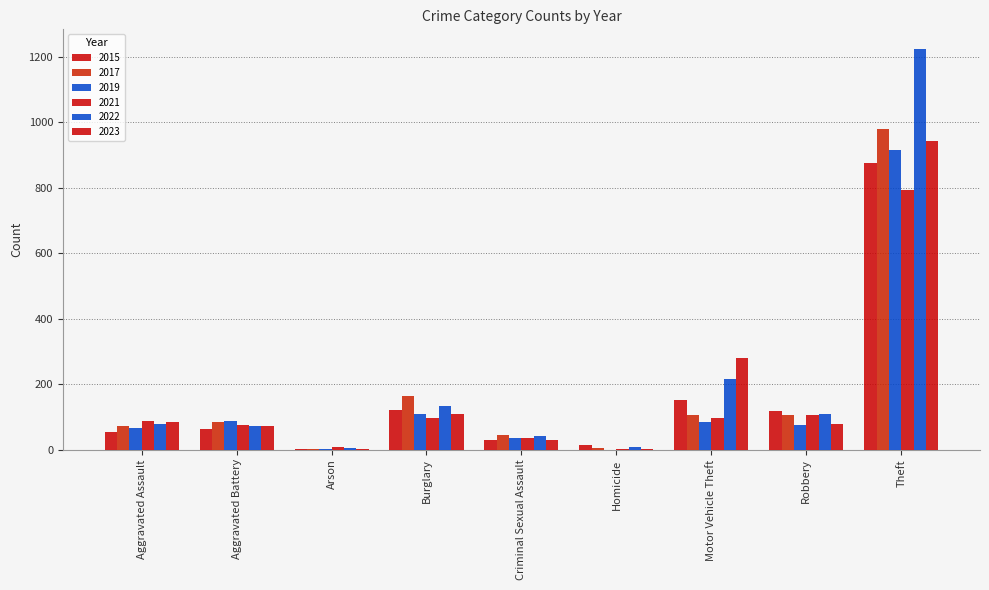

Are the bars grouped side by side (vs. stacked)?

Yes